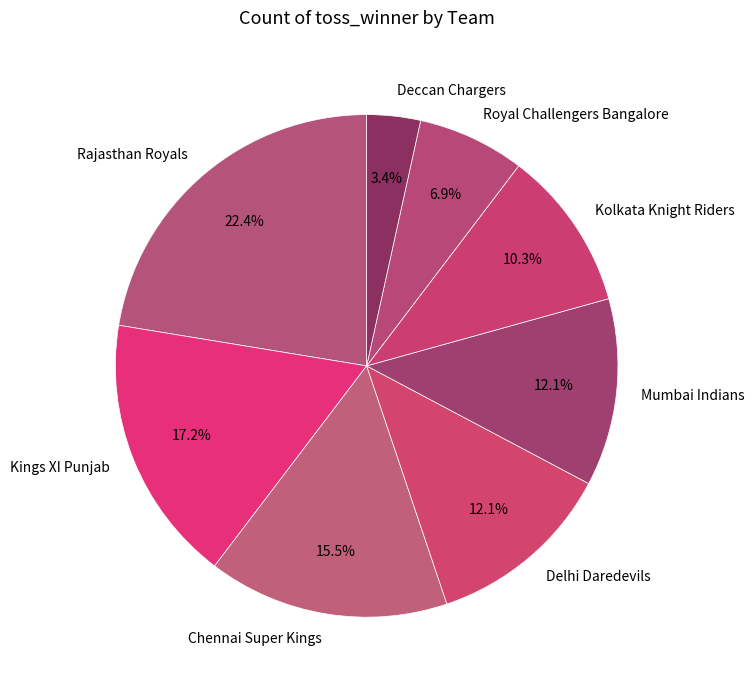

Does any single category account for the majority?

No